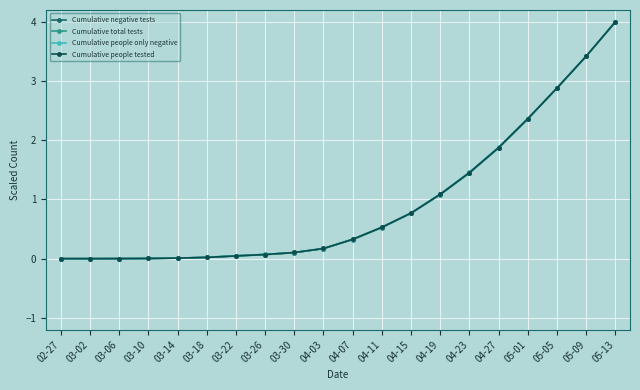

Is it true that Cumulative negative tests equals 1.8 at 05-05?

False